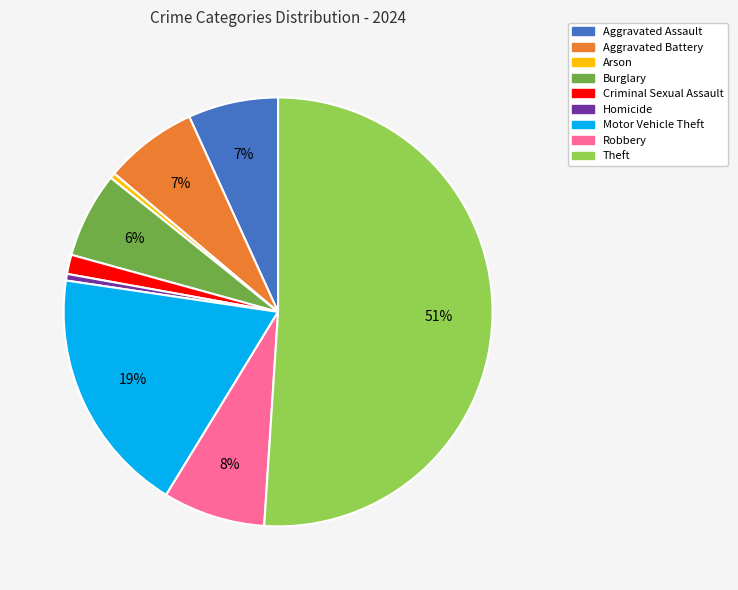

What is the ratio of the value at Criminal Sexual Assault to the value at Homicide?

2.9